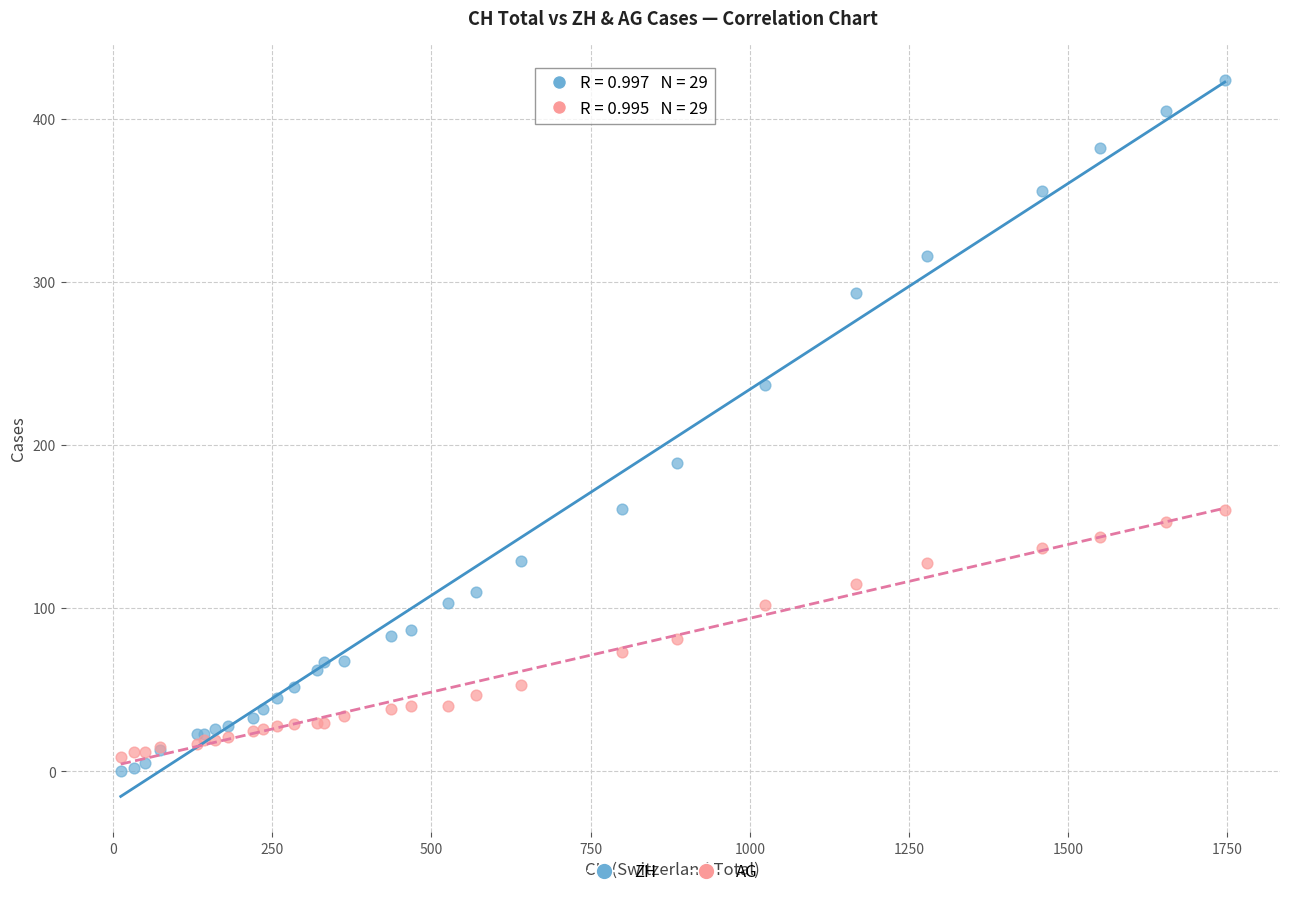

What is the X range (max minus min) for the scatter plot?

1734